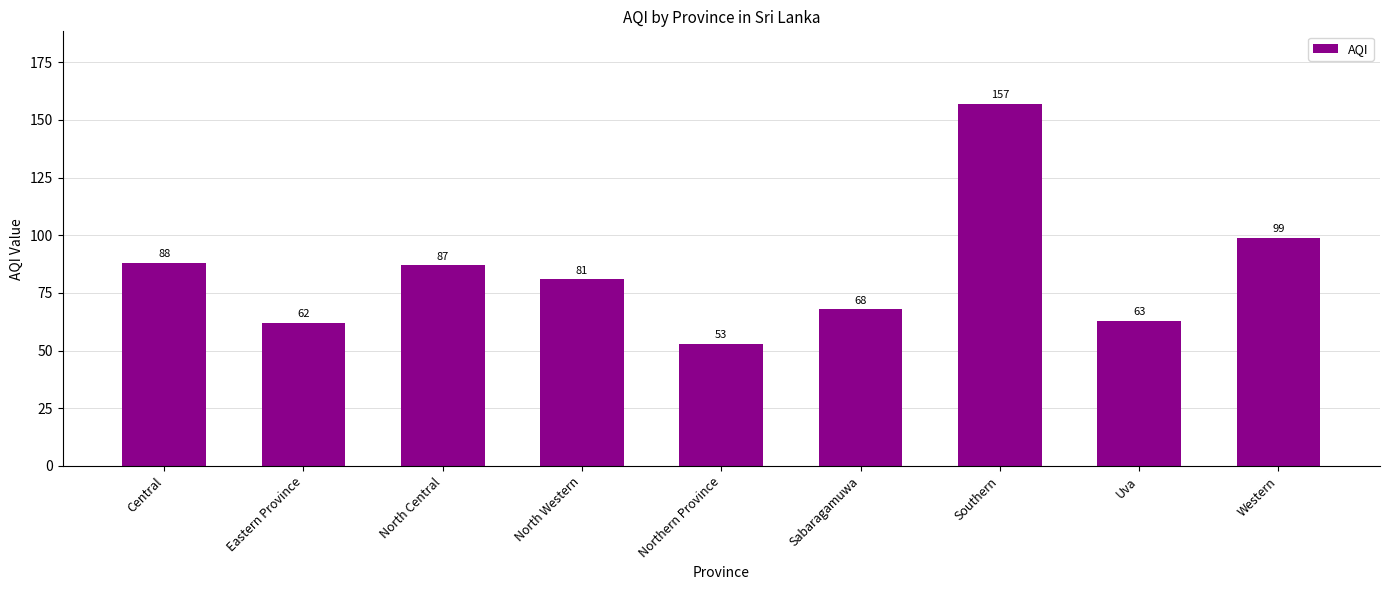

What is the value of the 6th bar from the left?

68